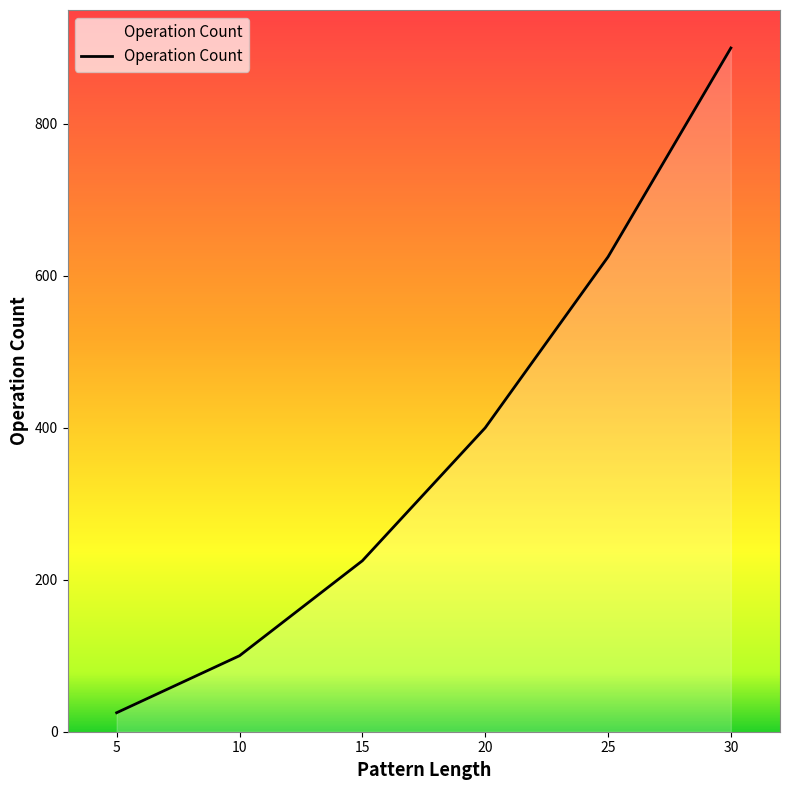

What value does the data have at 25, to the nearest 100?

600